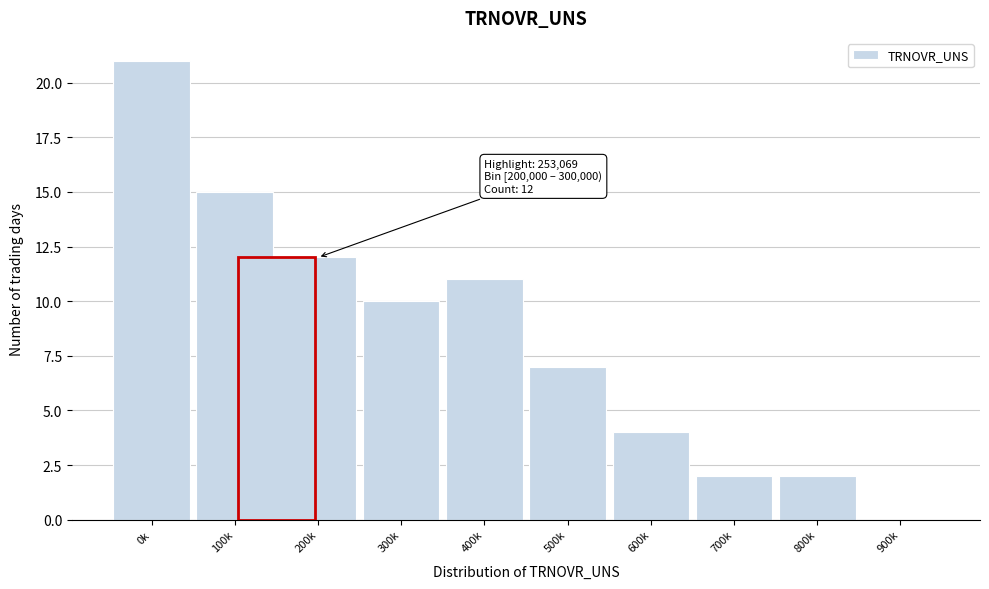

Reading right to left, list all the values displayed in this chart.

900k=0	800k=2	700k=2	600k=4	500k=7	400k=11	300k=10	200k=12	100k=15	0k=21